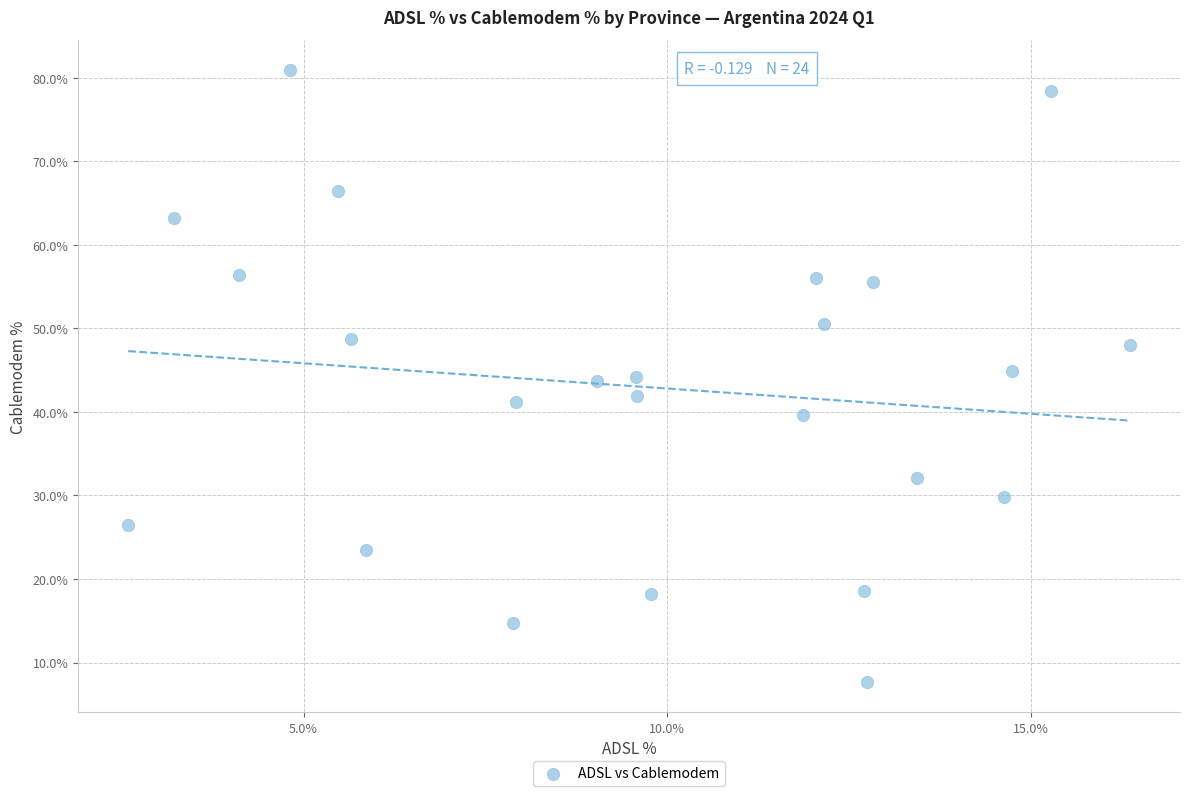

What is the range of Y values (max minus min)?

73.2